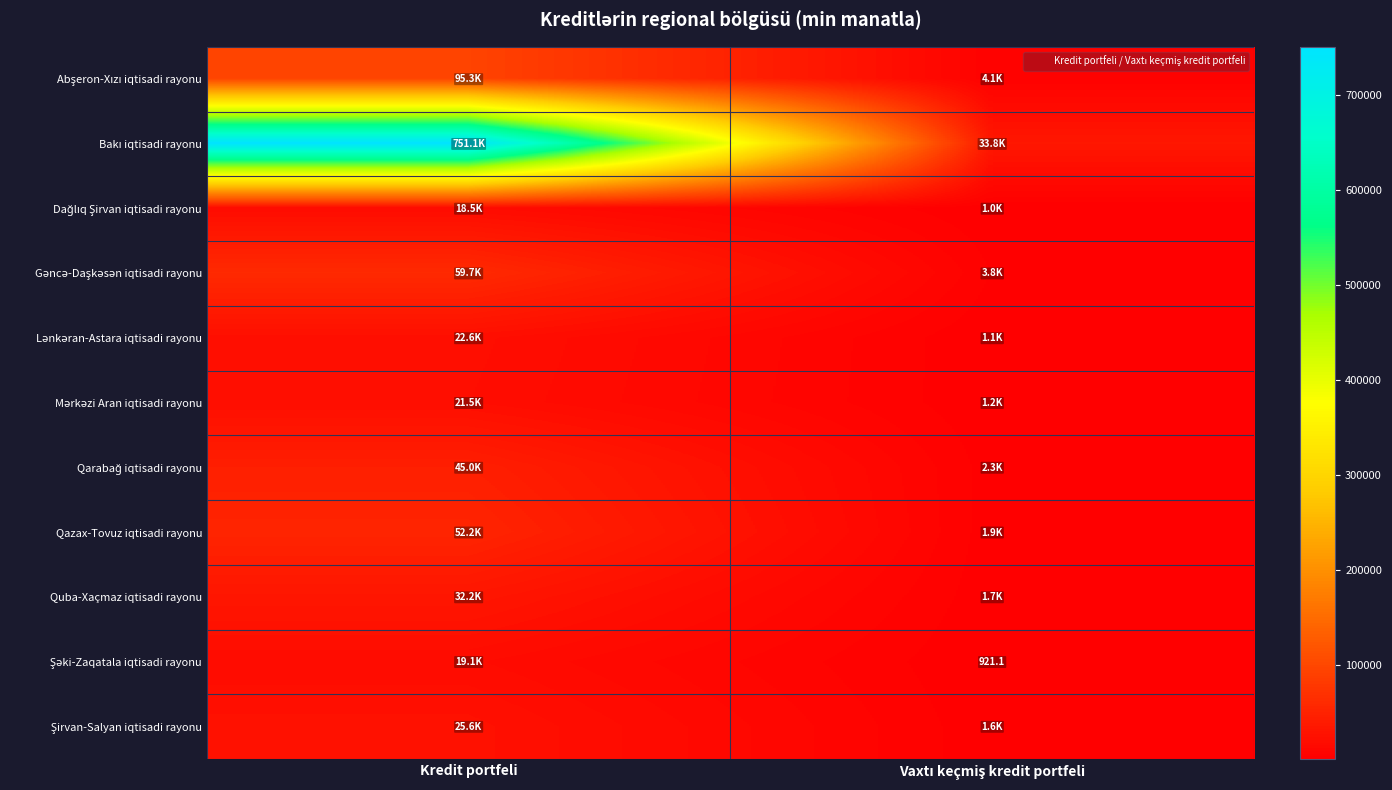

What is the sum of all Bakı iqtisadi rayonu values?

784917.9